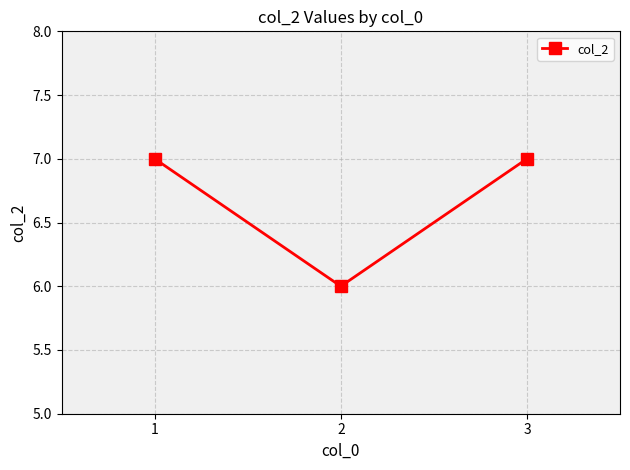

True or false: the data shows 3 at 3.

False